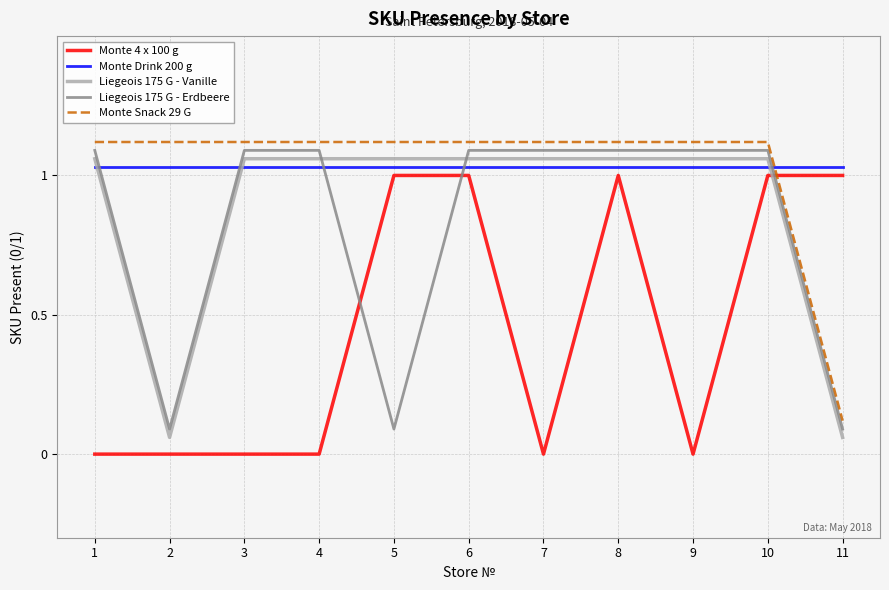

At which label does Monte Snack 29 G first exceed 1?

1